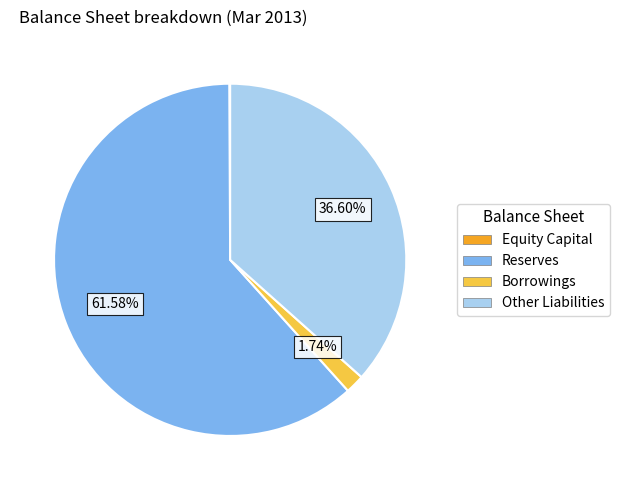

Does any single category account for the majority?

Yes